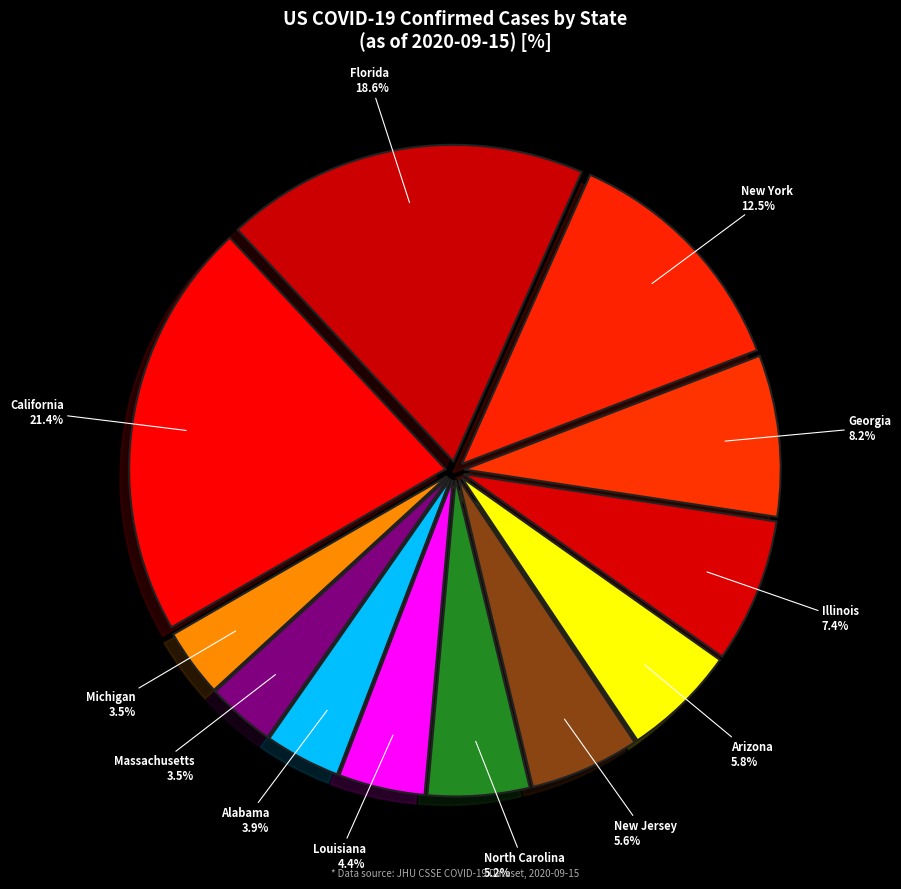

True or false: Georgia accounts for 8% of the total.

True